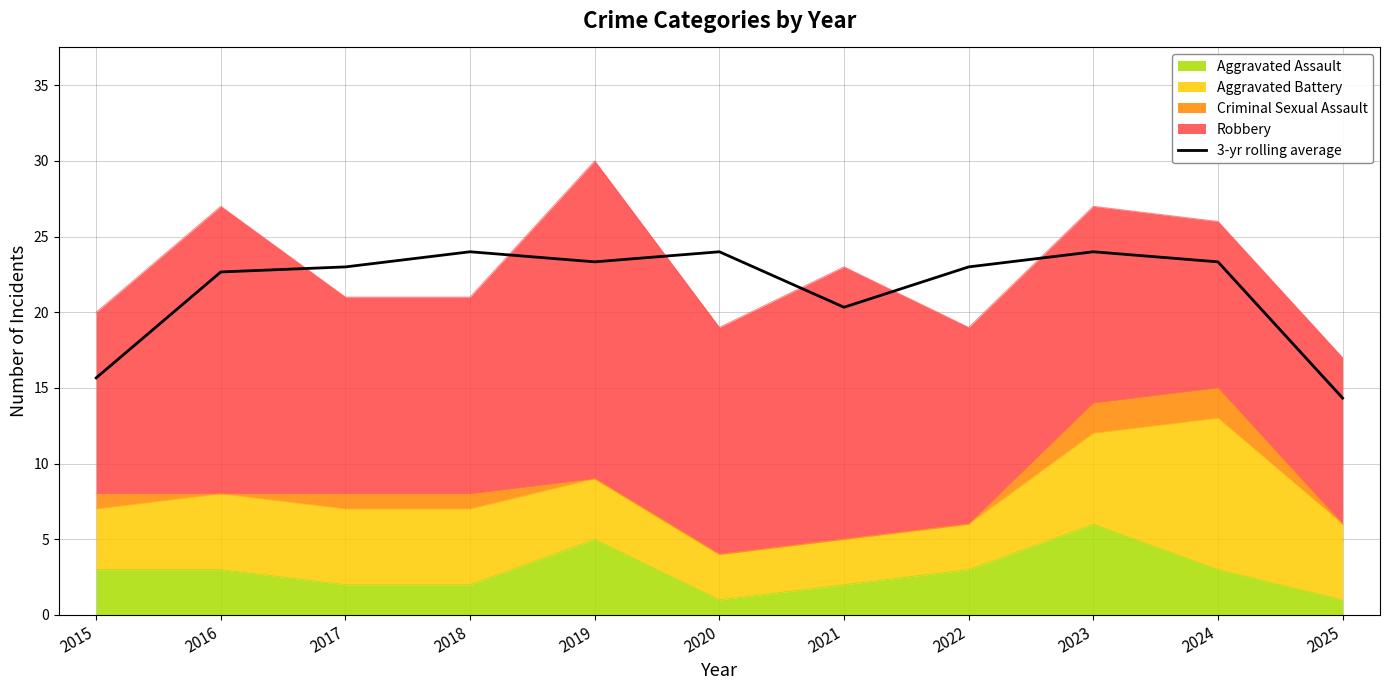

Does the chart have visible grid lines?

Yes